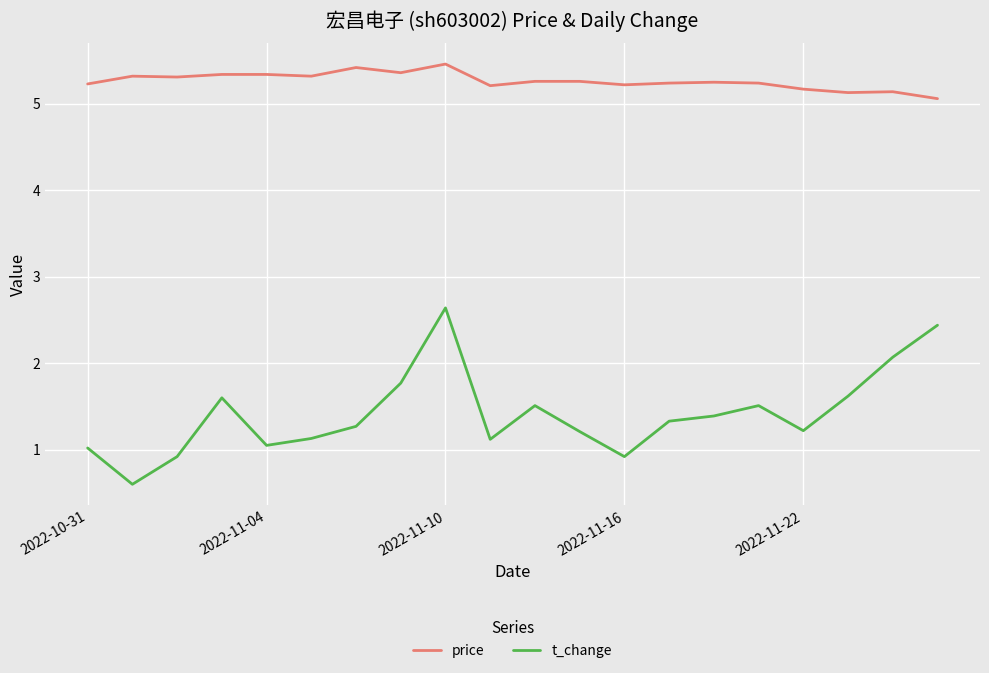

Which series has the largest total across all categories?

price